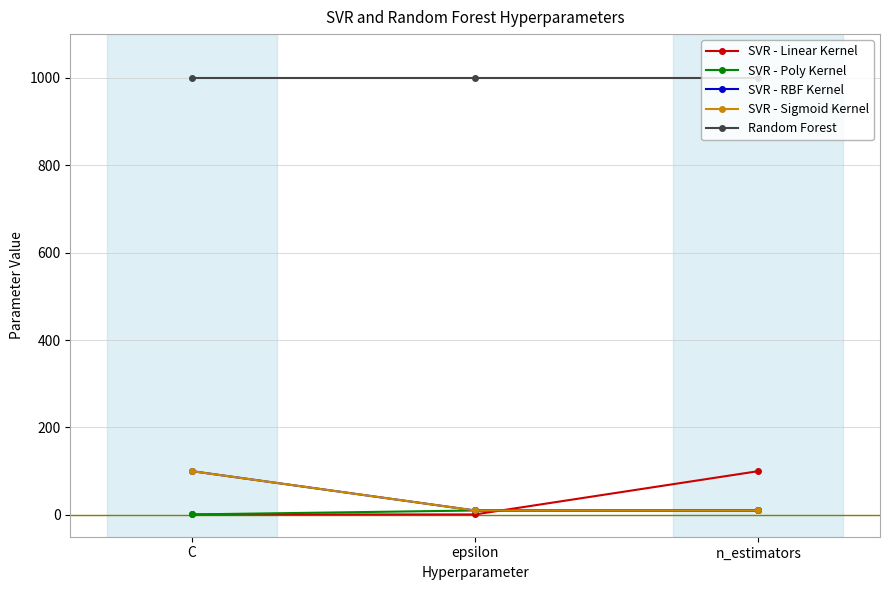

List the series in order of their peak value, lowest first.

SVR - Poly Kernel, SVR - Linear Kernel, SVR - RBF Kernel, SVR - Sigmoid Kernel, Random Forest